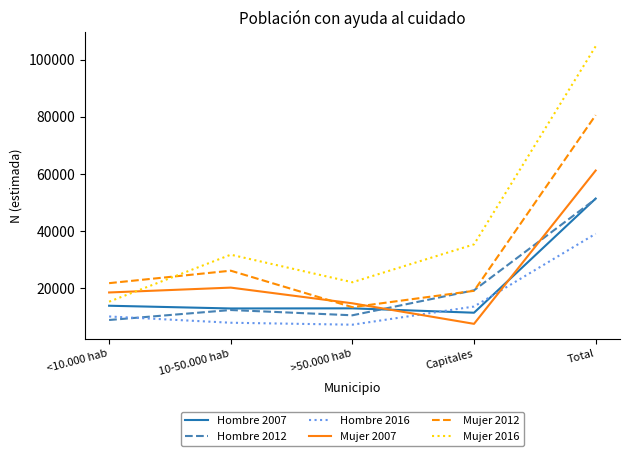

True or false: Hombre 2007 and Mujer 2016 intersect in this chart.

False